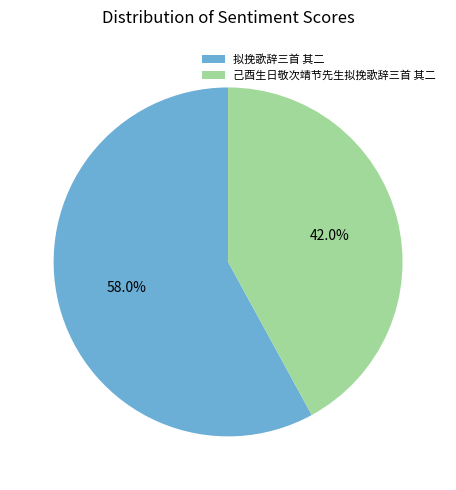

Which category has the smallest portion of the pie?

己酉生日敬次靖节先生拟挽歌辞三首 其二